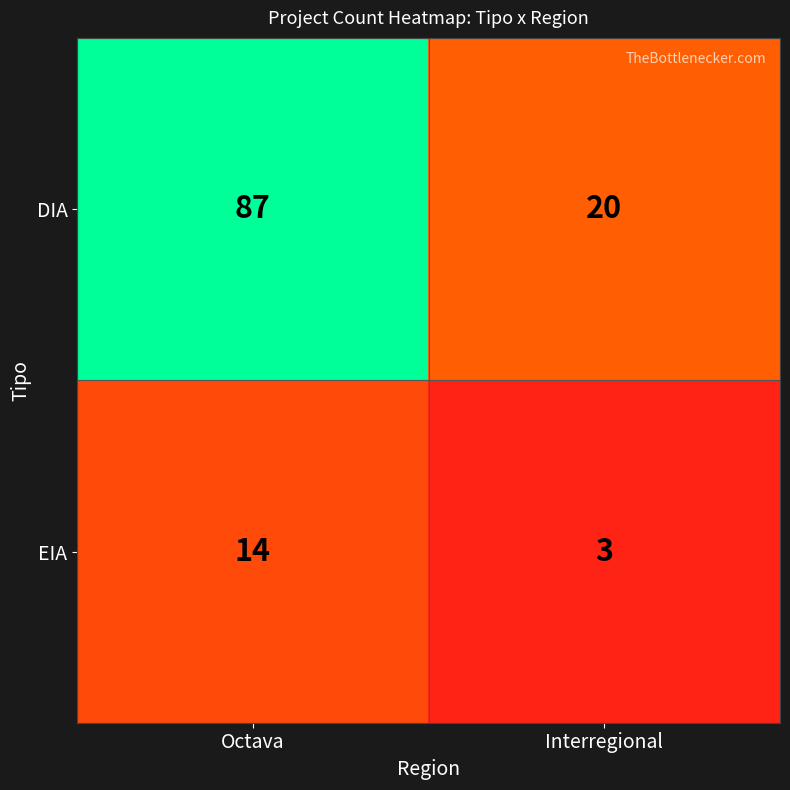

What is the difference between the highest and lowest values at Octava?

73